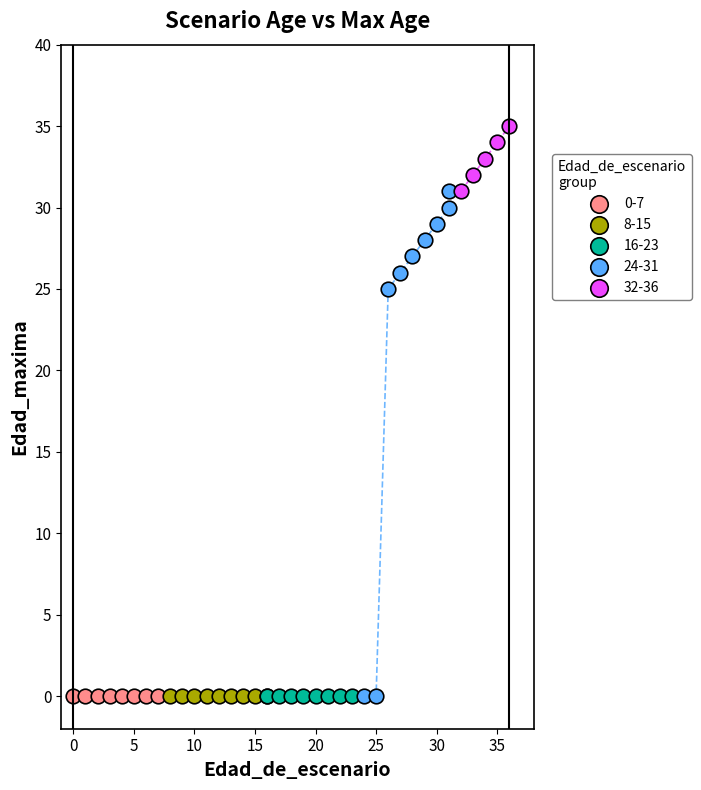

Which series reaches the maximum Y coordinate?

32-36